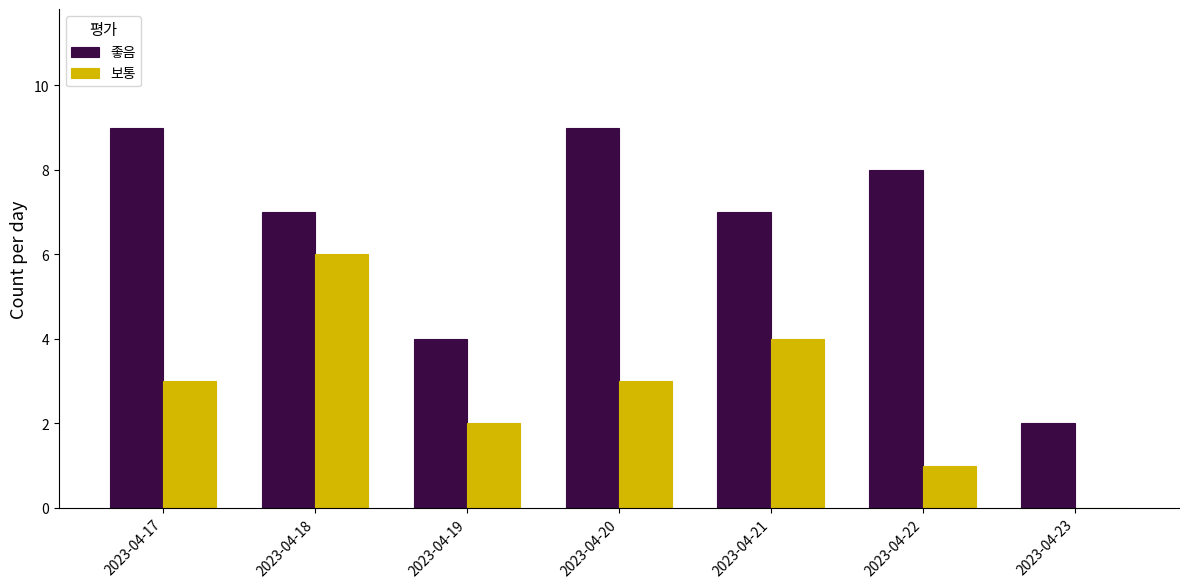

Where is 좋음 nearest to the value 5?

2023-04-19